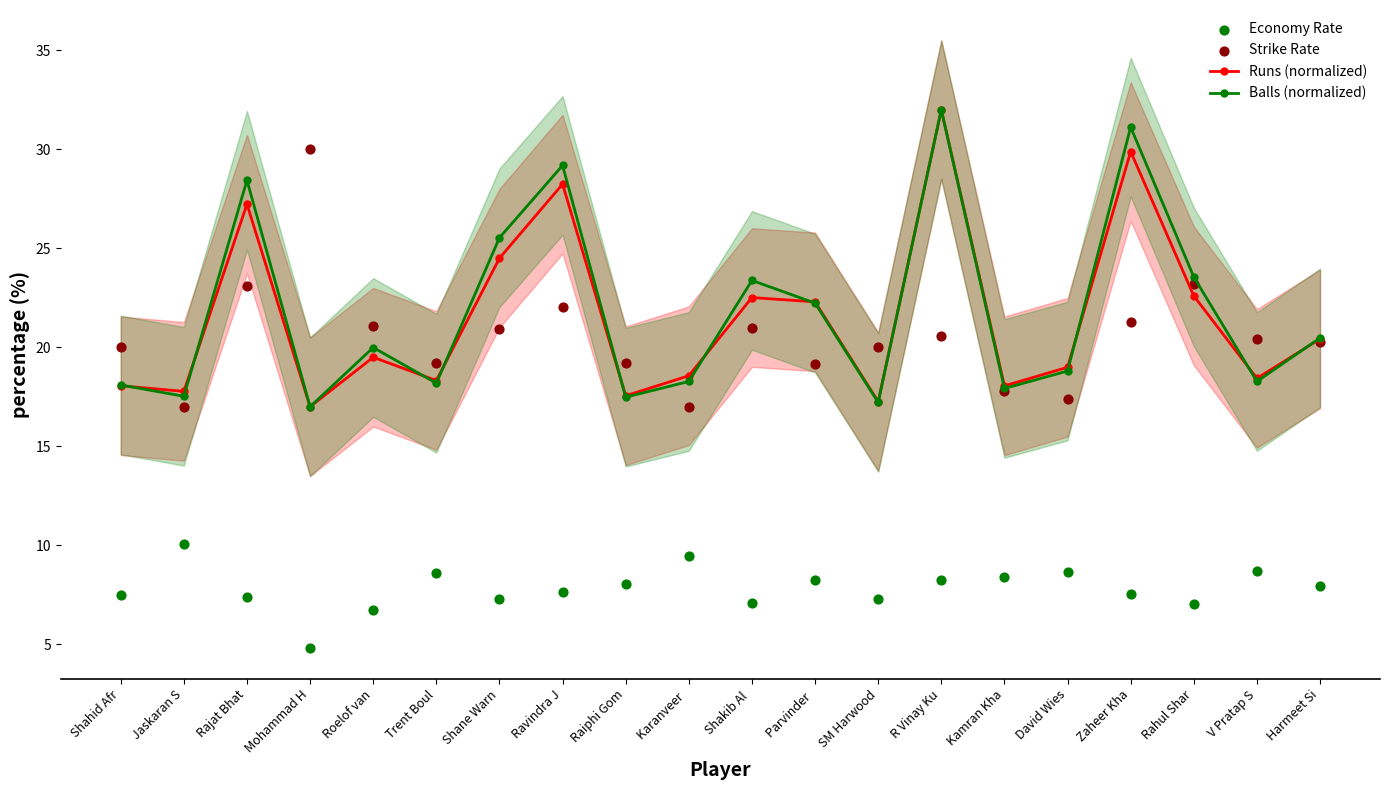

Which series reaches the minimum Y coordinate?

Economy Rate